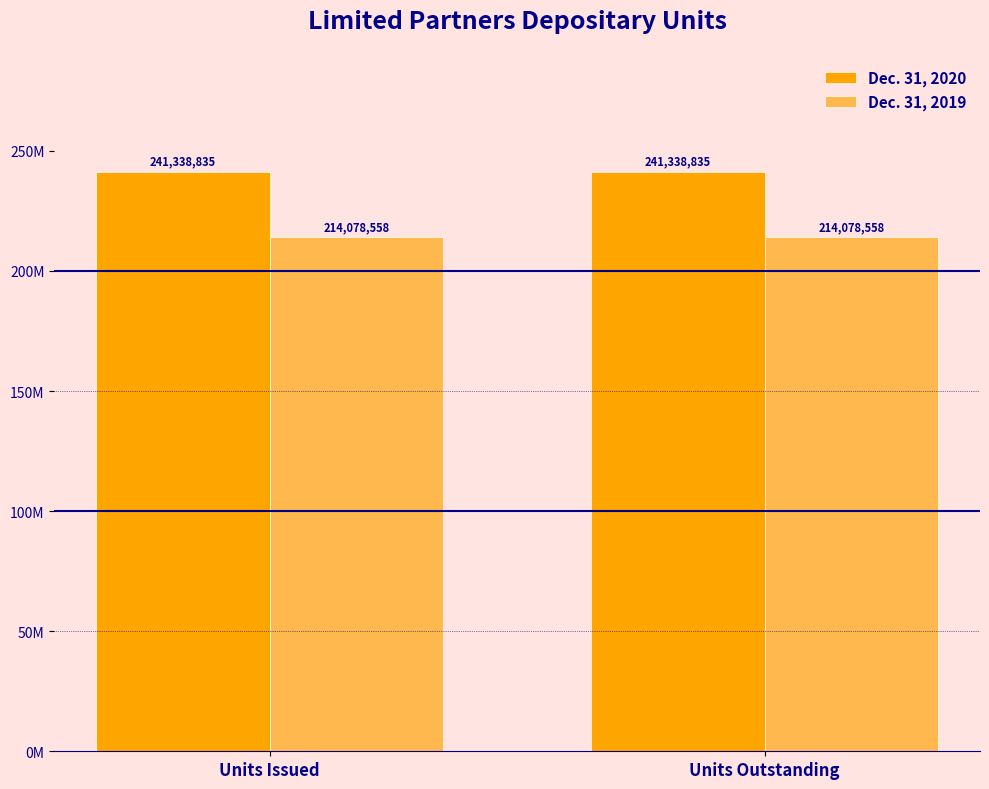

What is the approximate value of Dec. 31, 2020 at Units Issued?

241338835